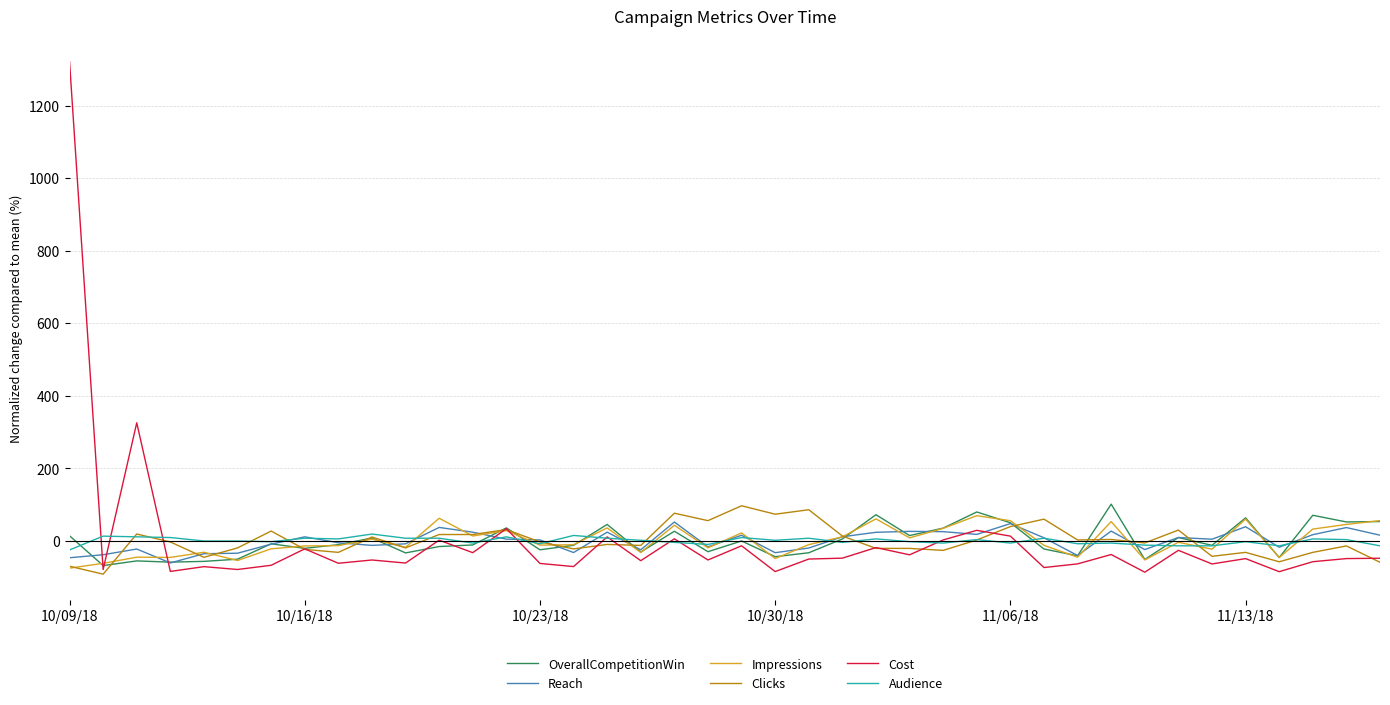

What is the maximum value shown in the chart?

1320.8